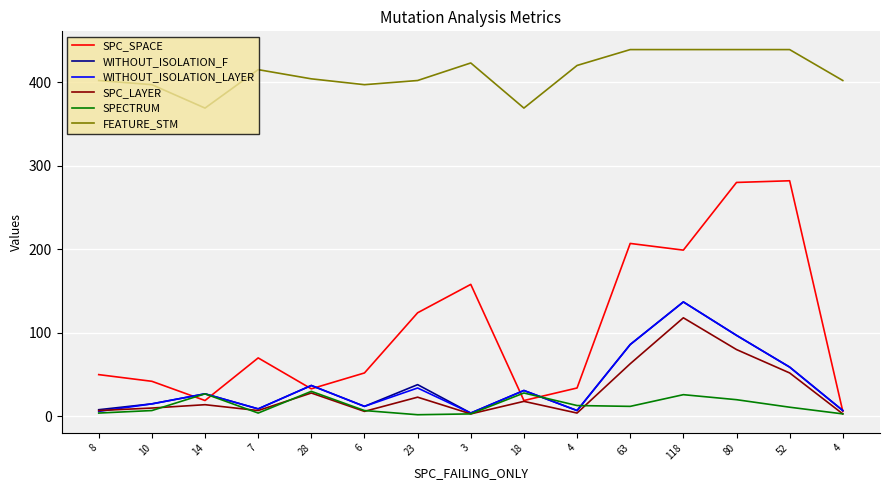

What is the difference between the highest and lowest values at 18?

351